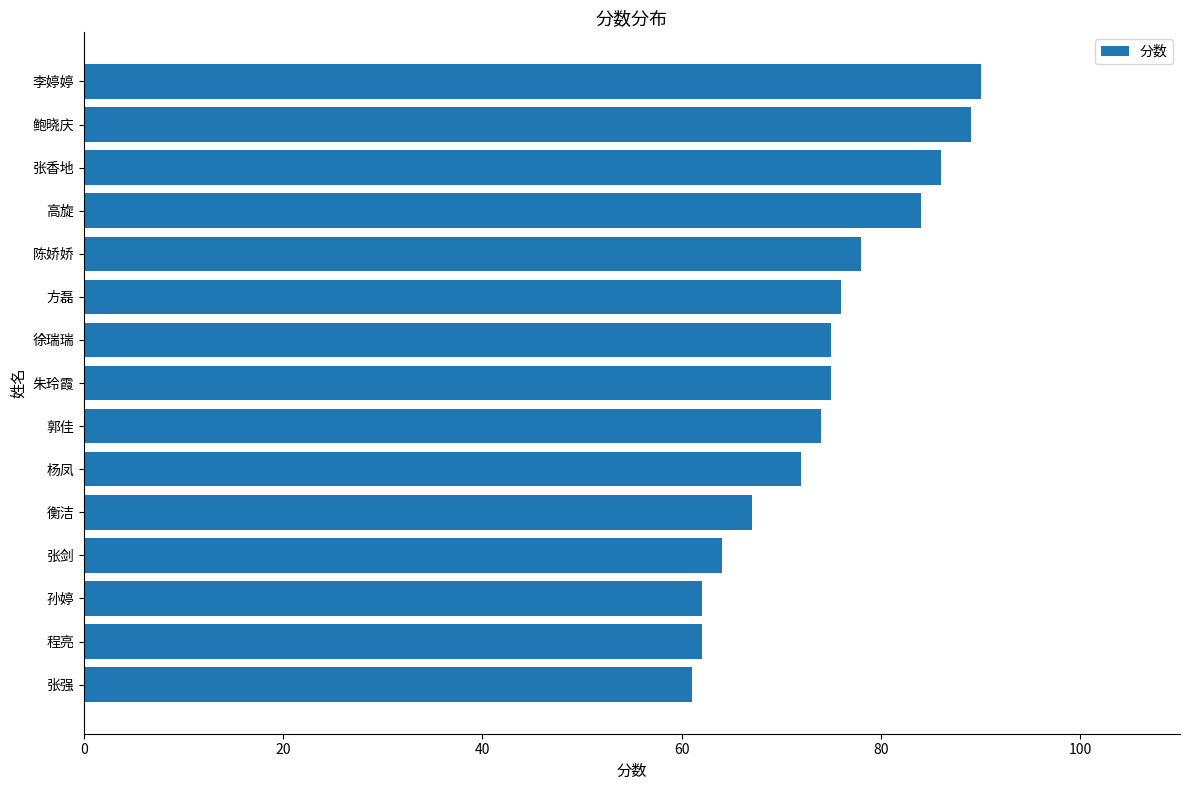

What is the greatest value displayed?

90